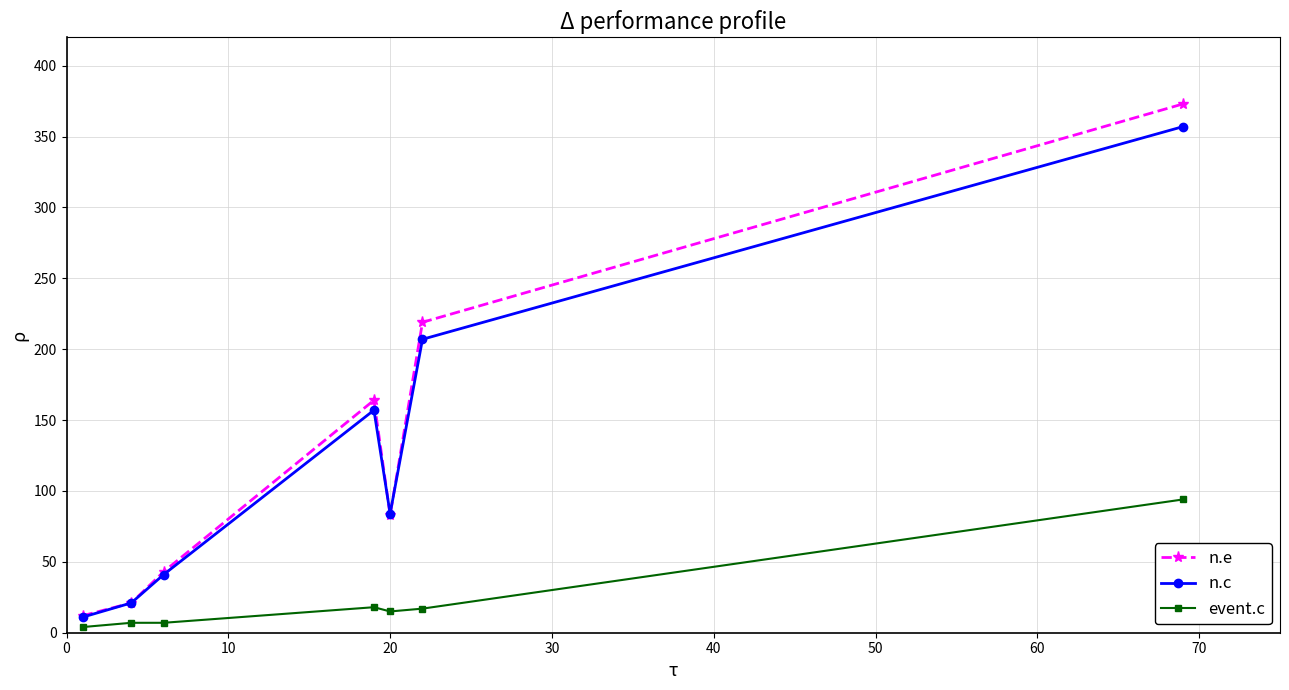

What is the minimum value shown in the chart?

4